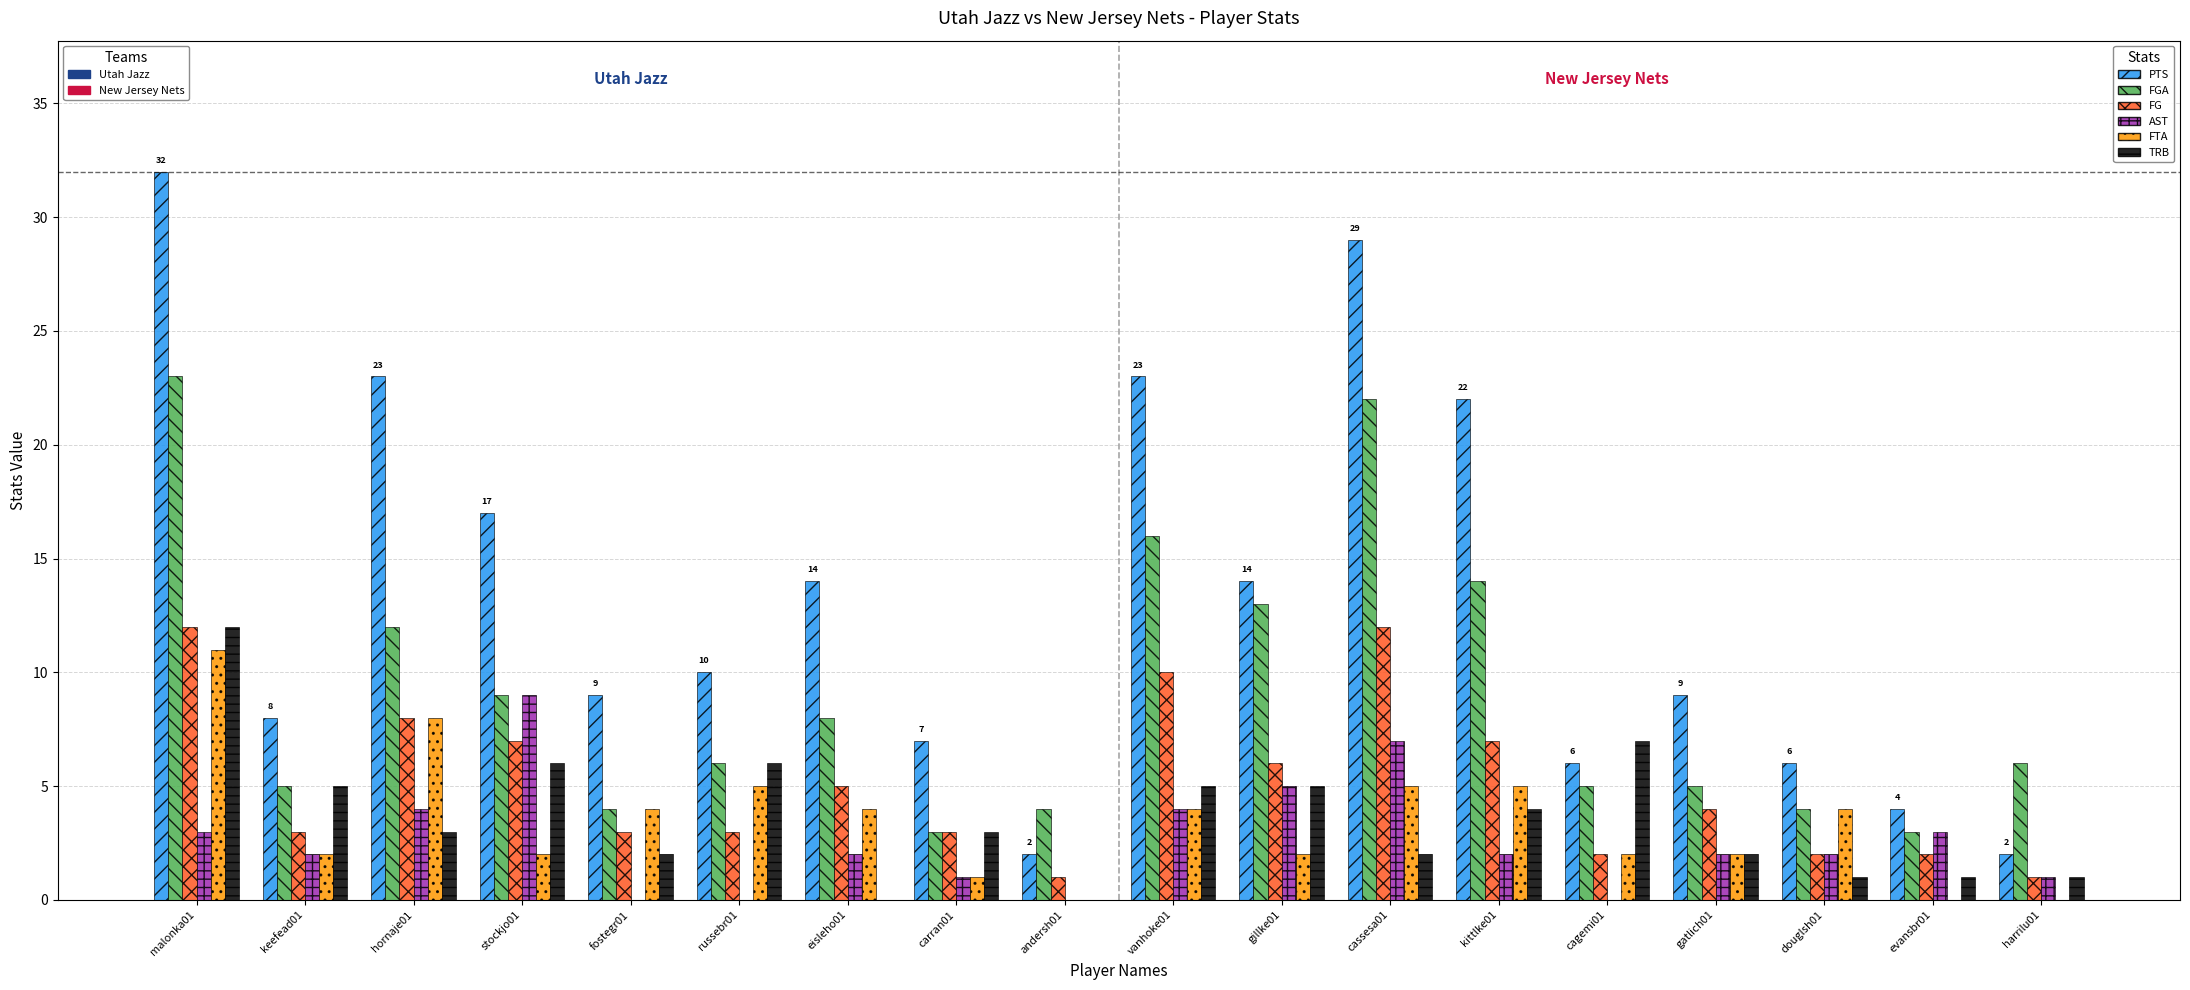

At which category is the sum across all series the highest?

malonka01